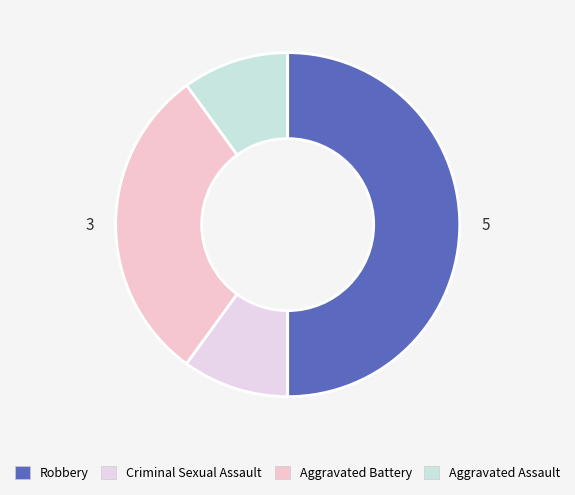

How many slices are in this pie chart?

4